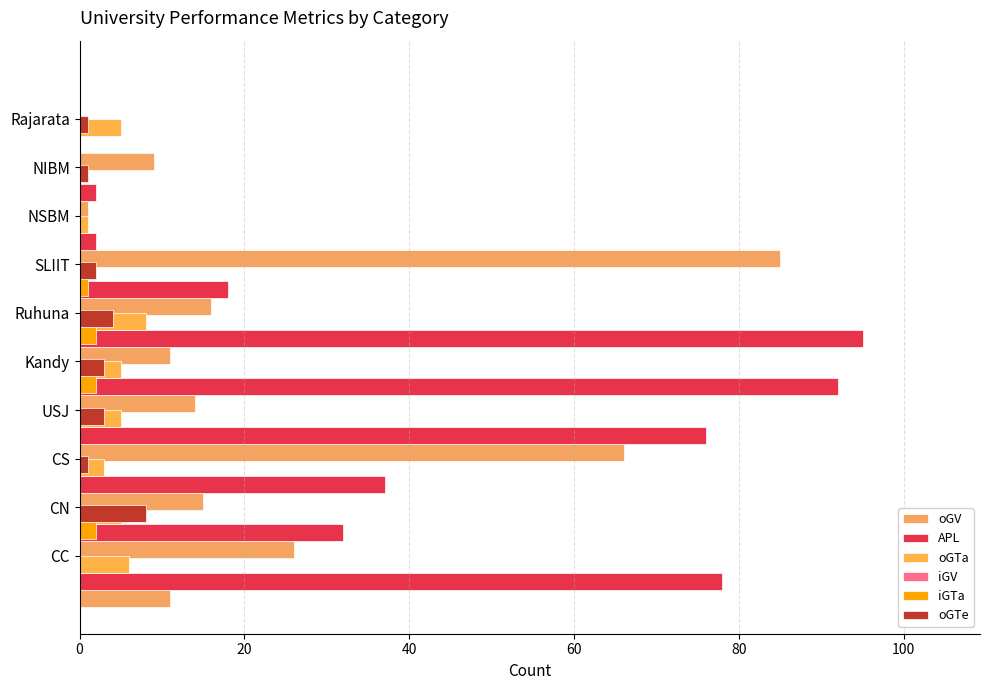

What is the sum of all iGV values?

3.5